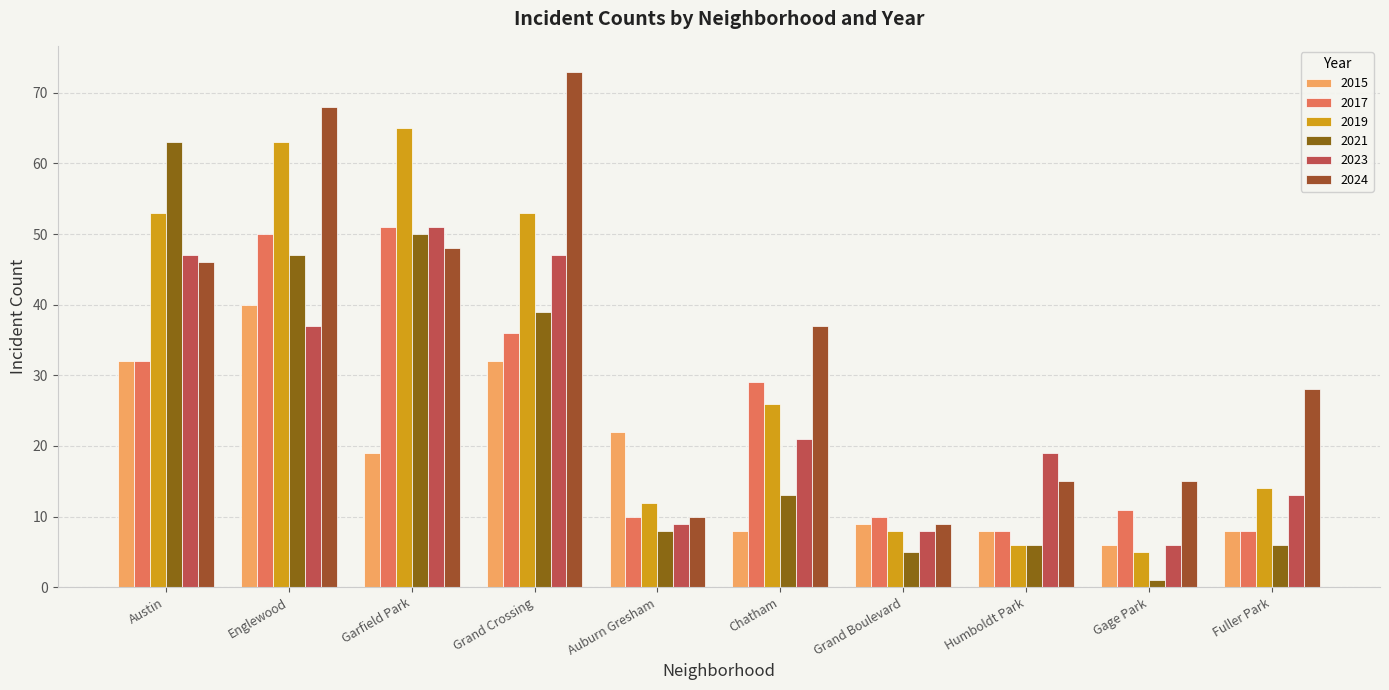

How many data points does each series have?

10